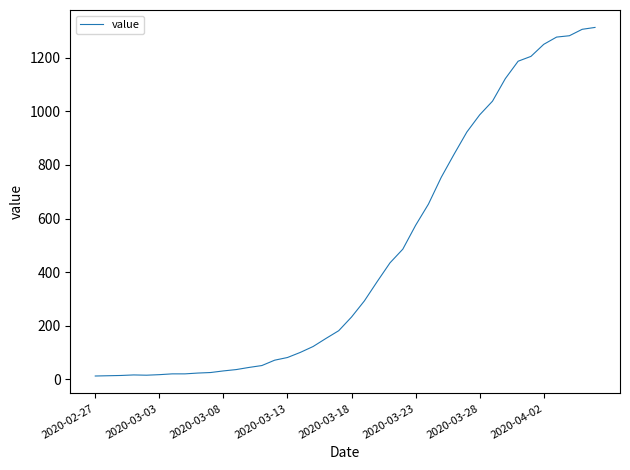

What is the maximum value shown in the chart?

1313